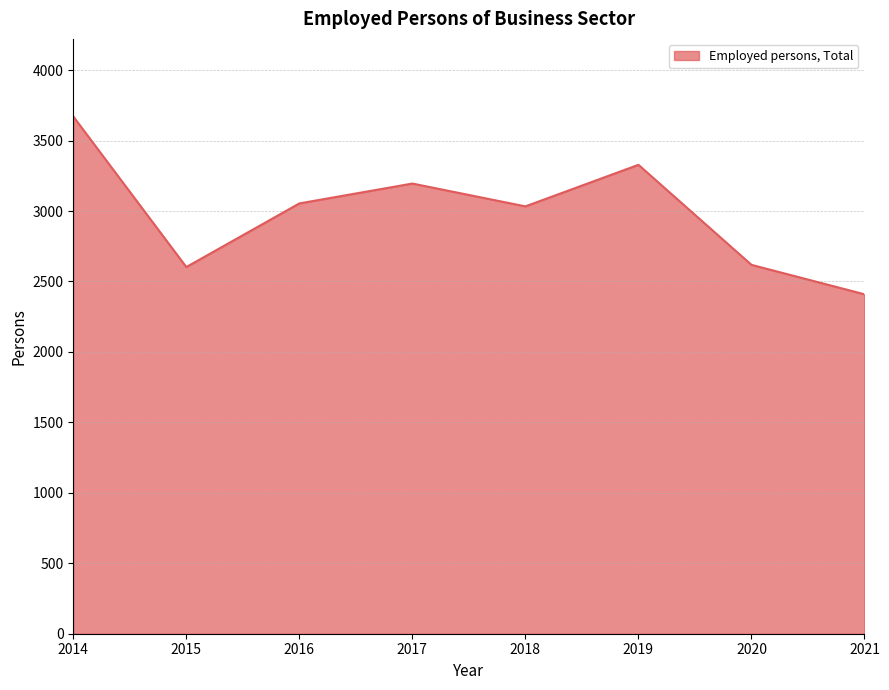

Approximately how many times larger is the value at 2016 compared to 2019?

0.9